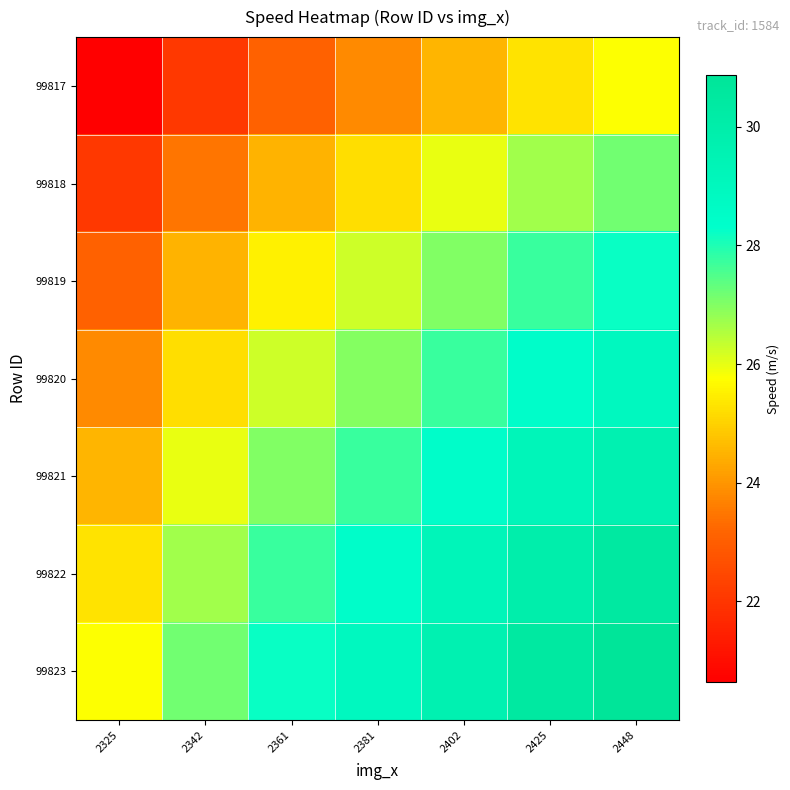

Reading left to right, transcribe all the data shown in this chart.

99817: 2325=20.6	2342=22.0	2361=23.1	2381=23.8	2402=24.5	2425=25.3	2448=25.8
99818: 2325=22.0	2342=23.4	2361=24.5	2381=25.2	2402=26.0	2425=26.7	2448=27.2
99819: 2325=23.1	2342=24.5	2361=25.5	2381=26.3	2402=27.0	2425=27.7	2448=28.2
99820: 2325=23.8	2342=25.2	2361=26.3	2381=27.0	2402=27.7	2425=28.5	2448=28.9
99821: 2325=24.5	2342=26.0	2361=27.0	2381=27.7	2402=28.5	2425=29.2	2448=29.7
99822: 2325=25.3	2342=26.7	2361=27.7	2381=28.5	2402=29.2	2425=29.9	2448=30.4
99823: 2325=25.8	2342=27.2	2361=28.2	2381=28.9	2402=29.7	2425=30.4	2448=30.9